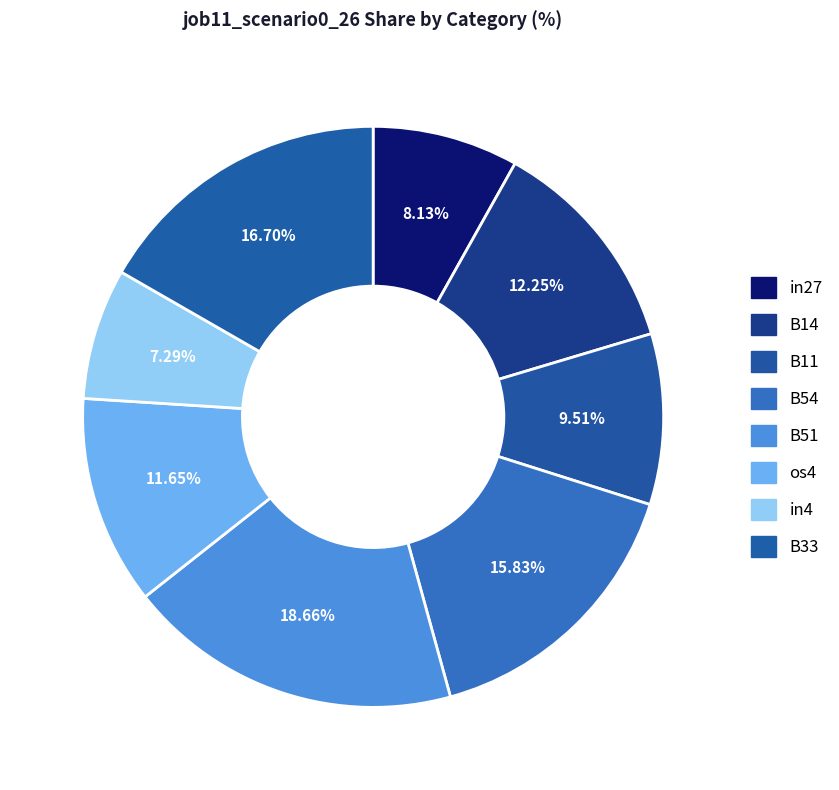

To the nearest percent, what portion does B11 represent?

10%